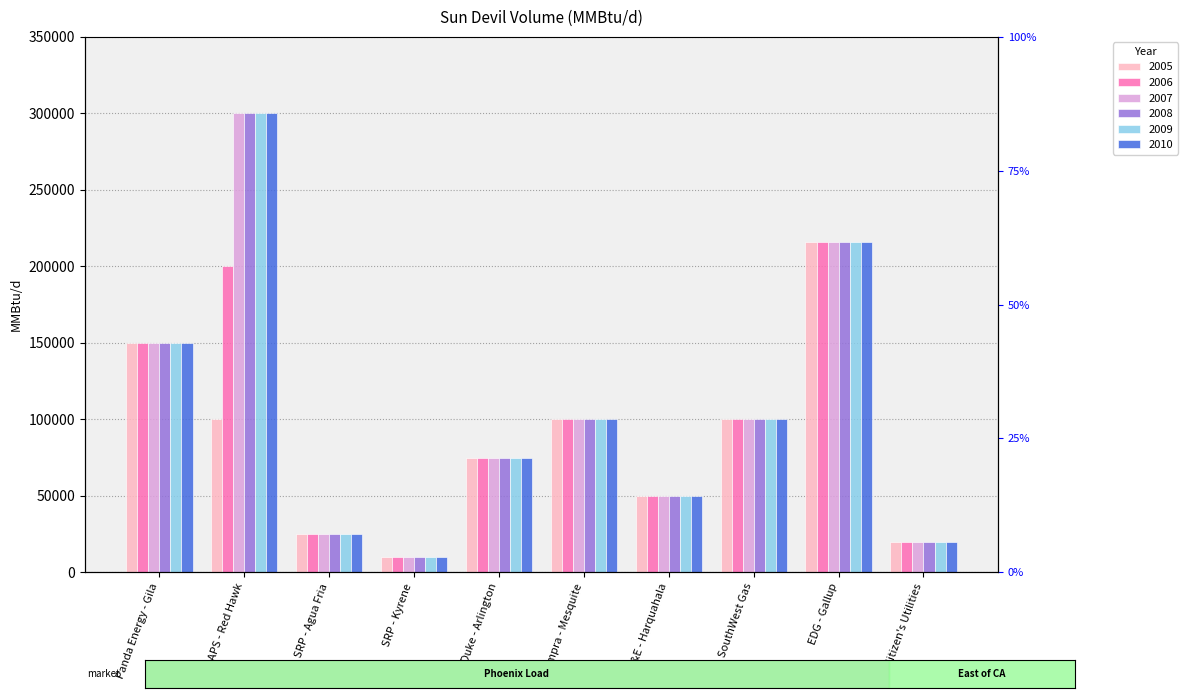

Which has a higher value, SRP - Kyrene or APS - Red Hawk?

APS - Red Hawk